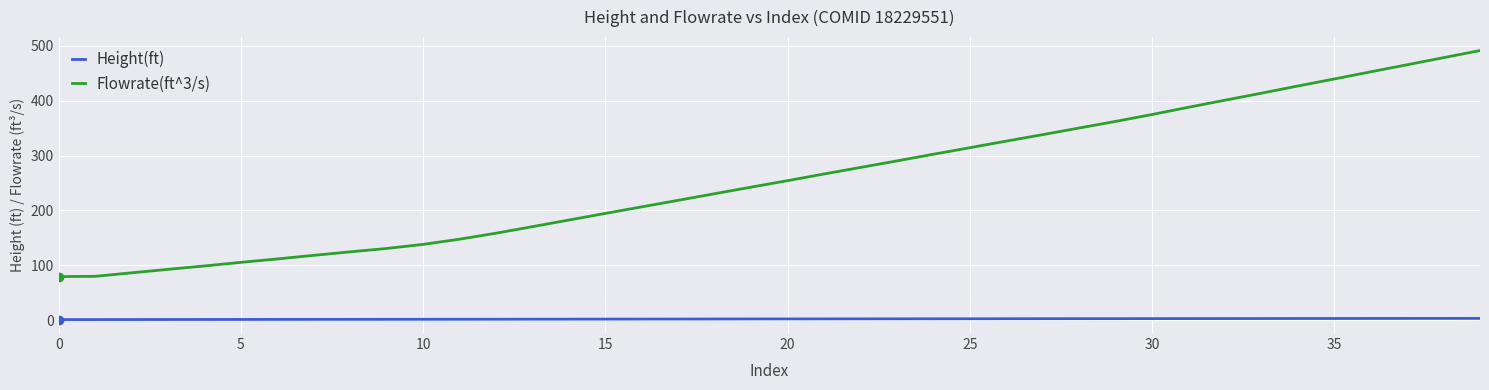

What is the difference between the maximum and minimum values in the Height(ft) series?

2.2